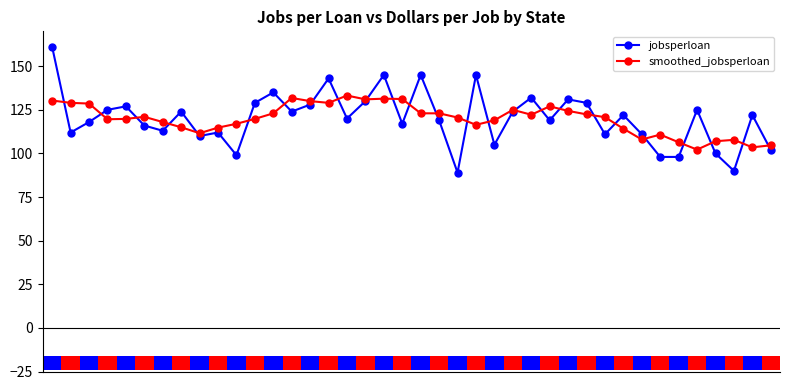

What is the total value across all series at 23?

261.4